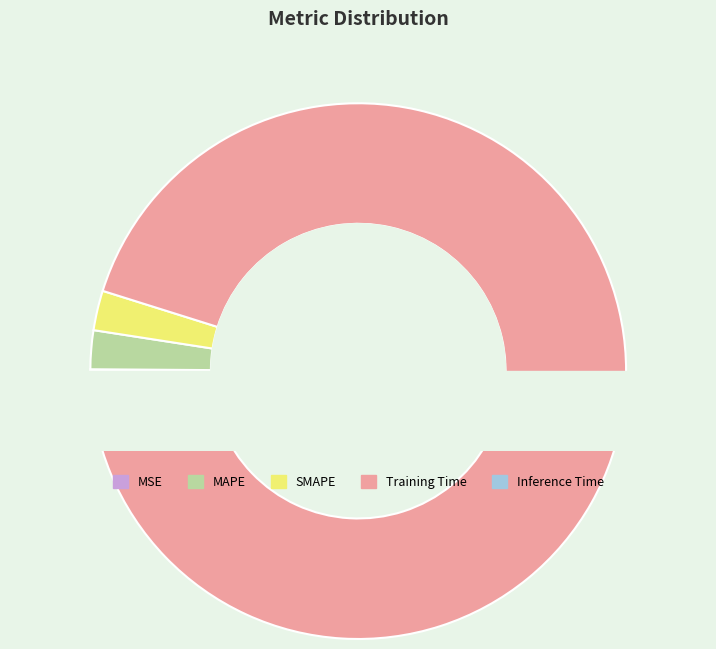

To the nearest percent, what percentage of the pie is MAPE?

2%